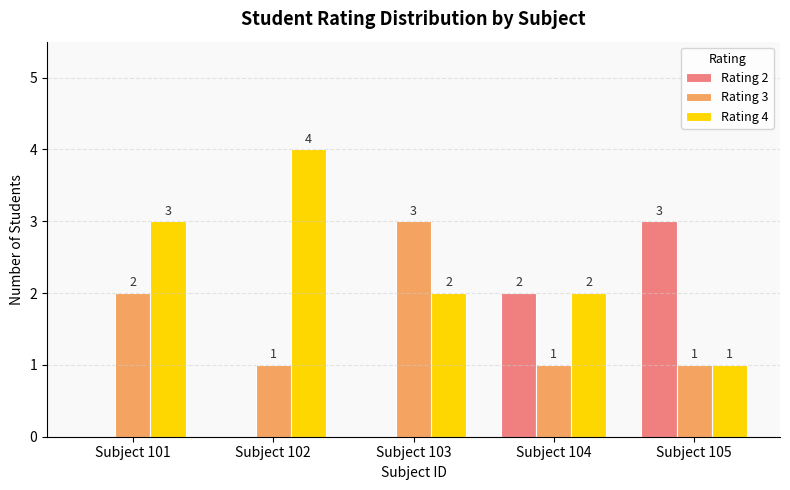

What is the average value of the Rating 4 series?

2